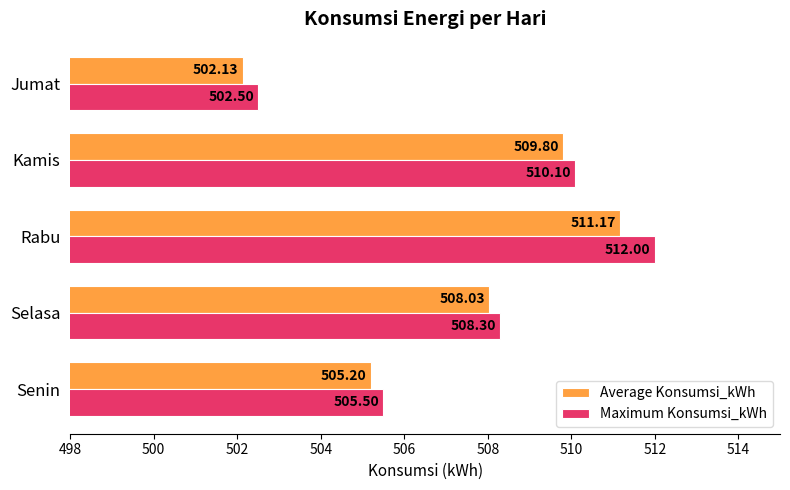

Which series has the largest total across all categories?

Maximum Konsumsi_kWh